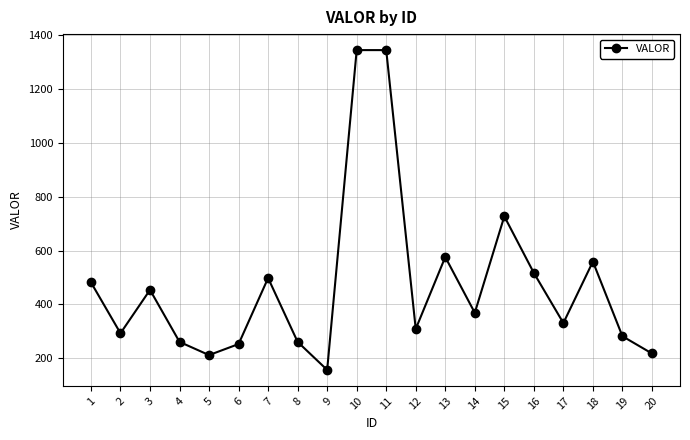

What is the difference between the second highest and second lowest values?

1132